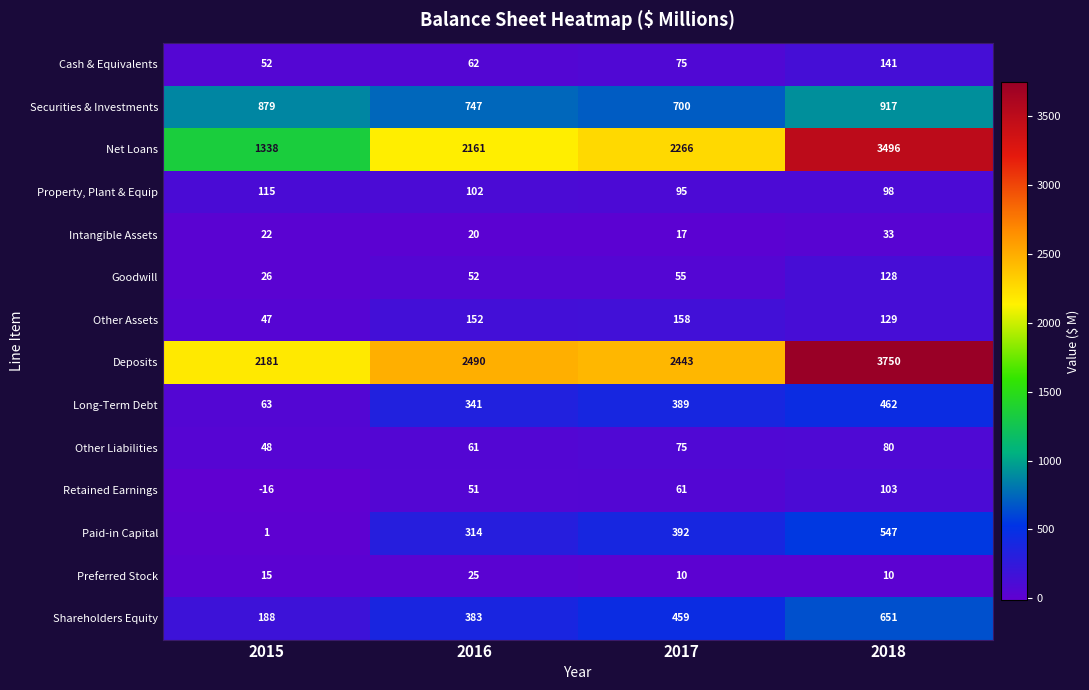

The Intangible Assets series shows 17 at 2017. True or false?

True